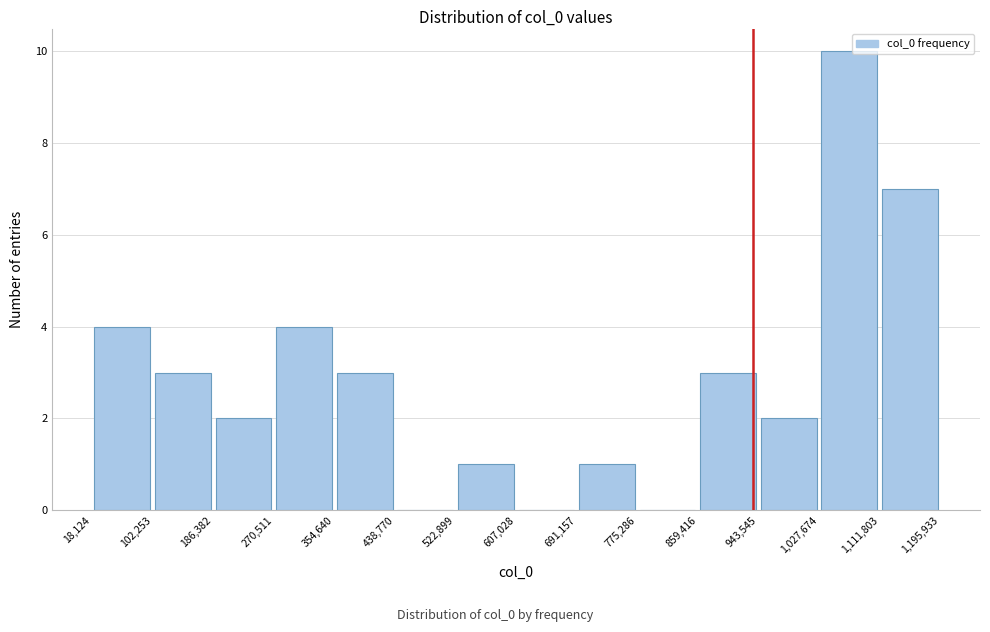

Over which range of the x-axis is the bar tallest?

1,027,674 to 1,111,803